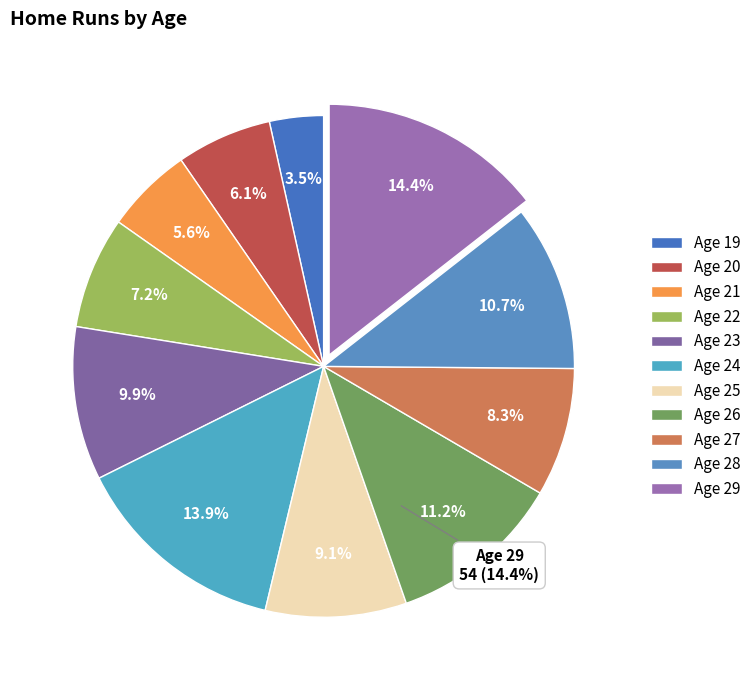

Rank the categories by value from lowest to highest.

19, 21, 20, 22, 27, 25, 23, 28, 26, 24, 29